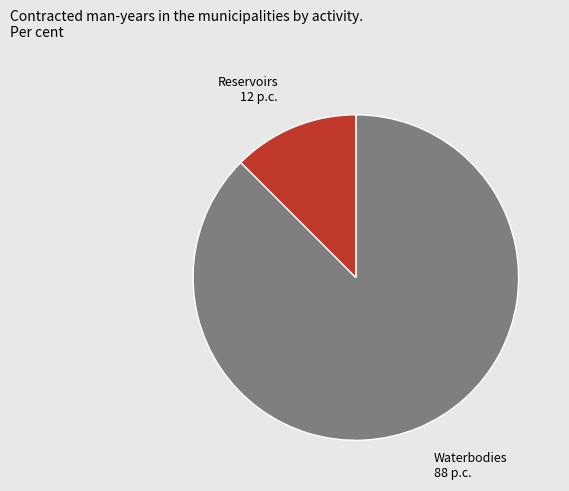

Which slice is the largest?

Waterbodies